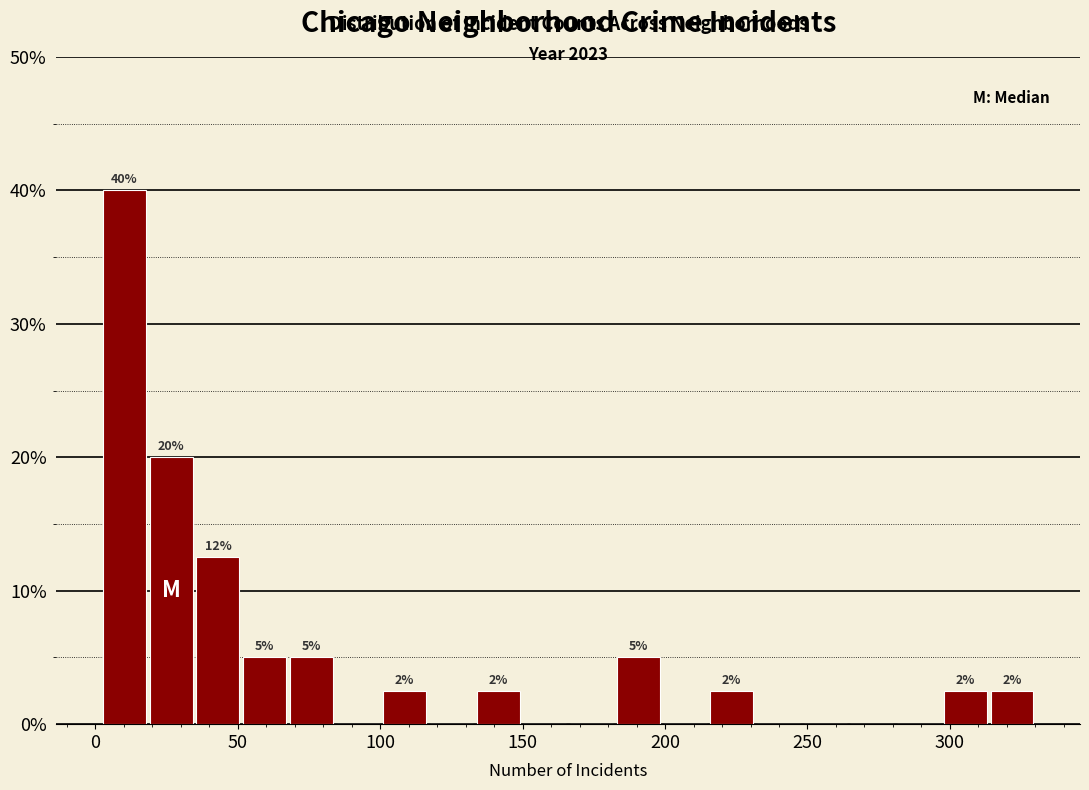

Around what value on the x-axis is the tallest bar? Give the approximate position of its centre, as read against the axis.

10